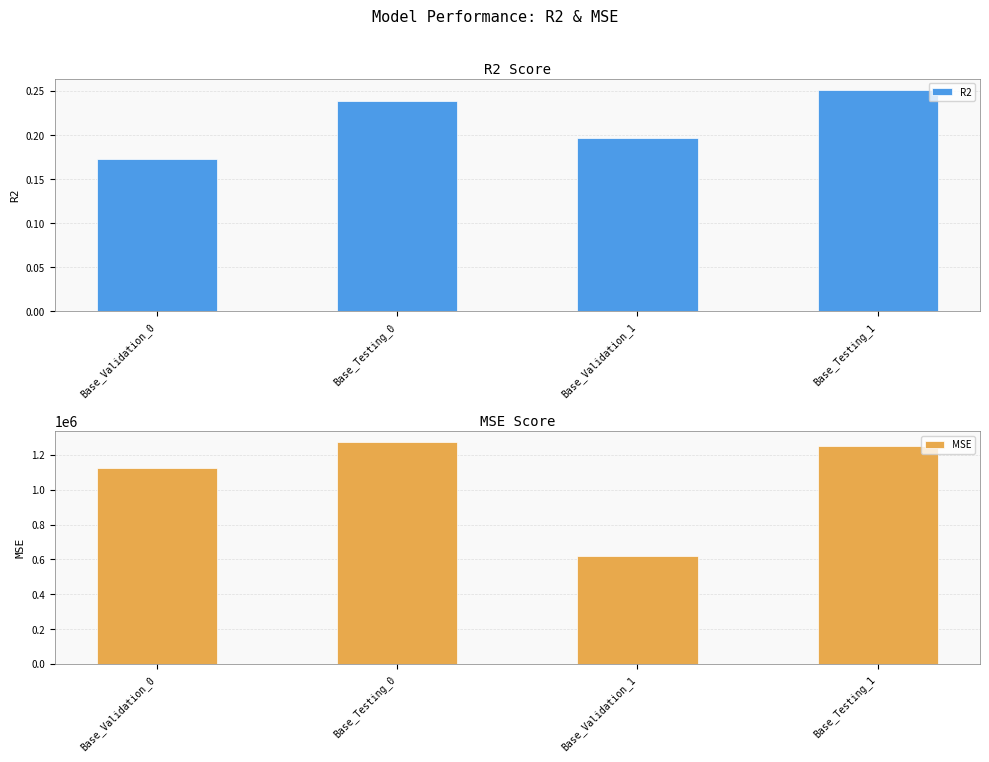

The value of MSE at Base_Testing_1 is 681004.1. True or false?

False